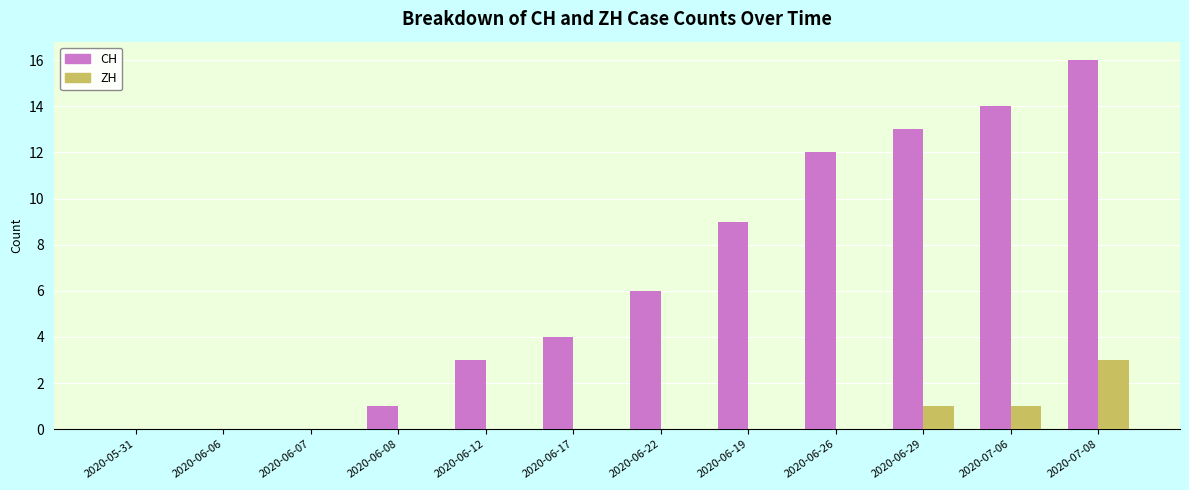

What is the difference between the CH values at 2020-06-08 and 2020-07-06?

13